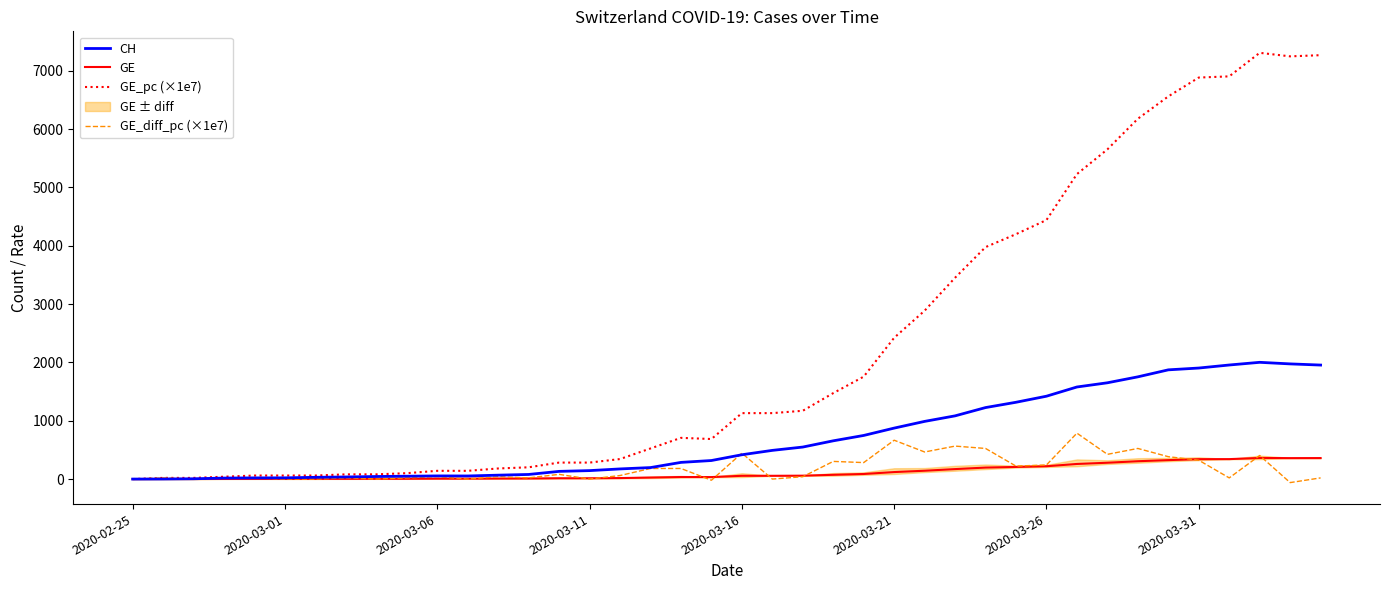

How many values in the GE series are below 56?

20